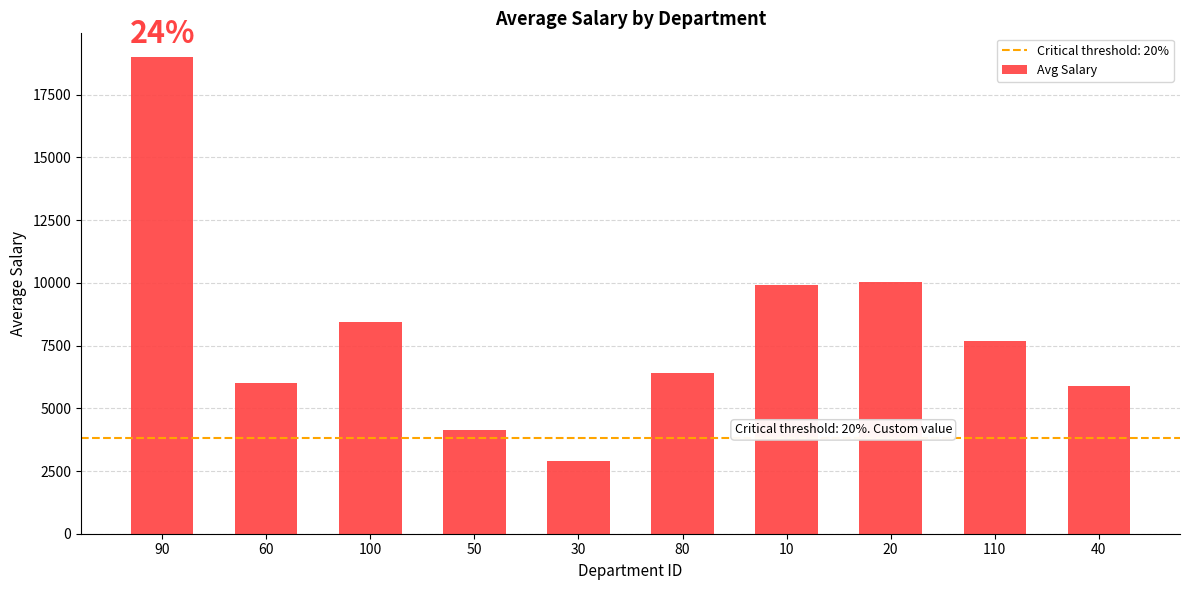

Is it true that the value at 50 is 4150?

True